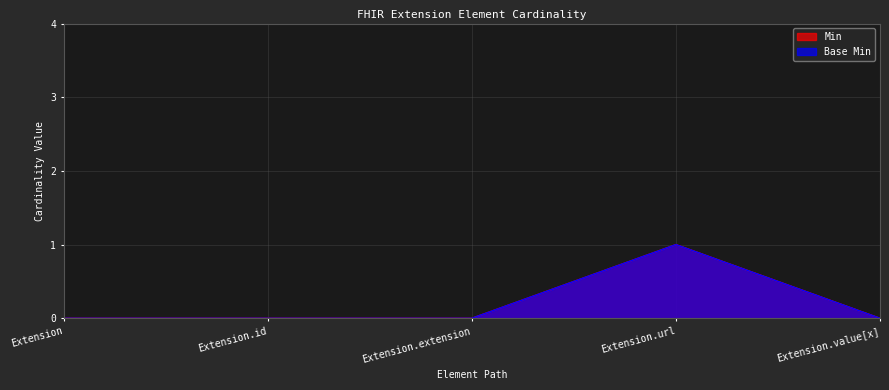

Reading right to left, what are all the values shown in this chart?

Min: 0	1	0	0	0
Base Min: 0	1	0	0	0